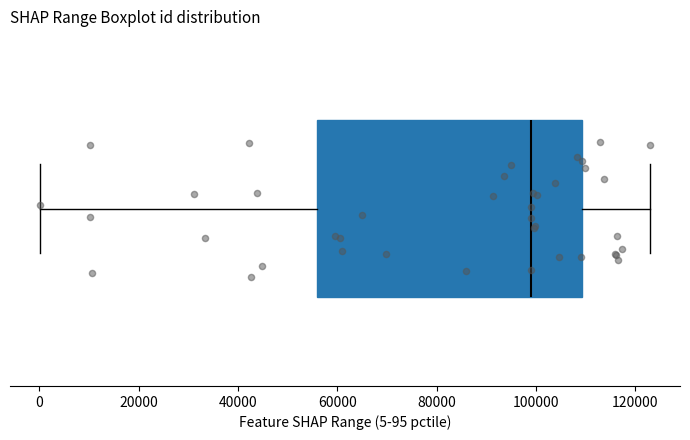

Where is the left edge of the box on the x-axis? The values are not printed on the chart, so give them approximately, as read against the axis.

56000